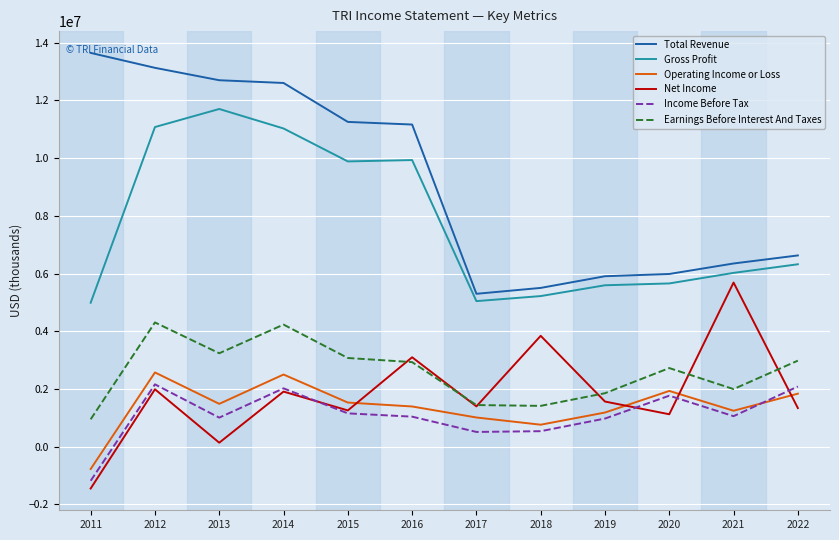

How many series are shown in this chart?

6